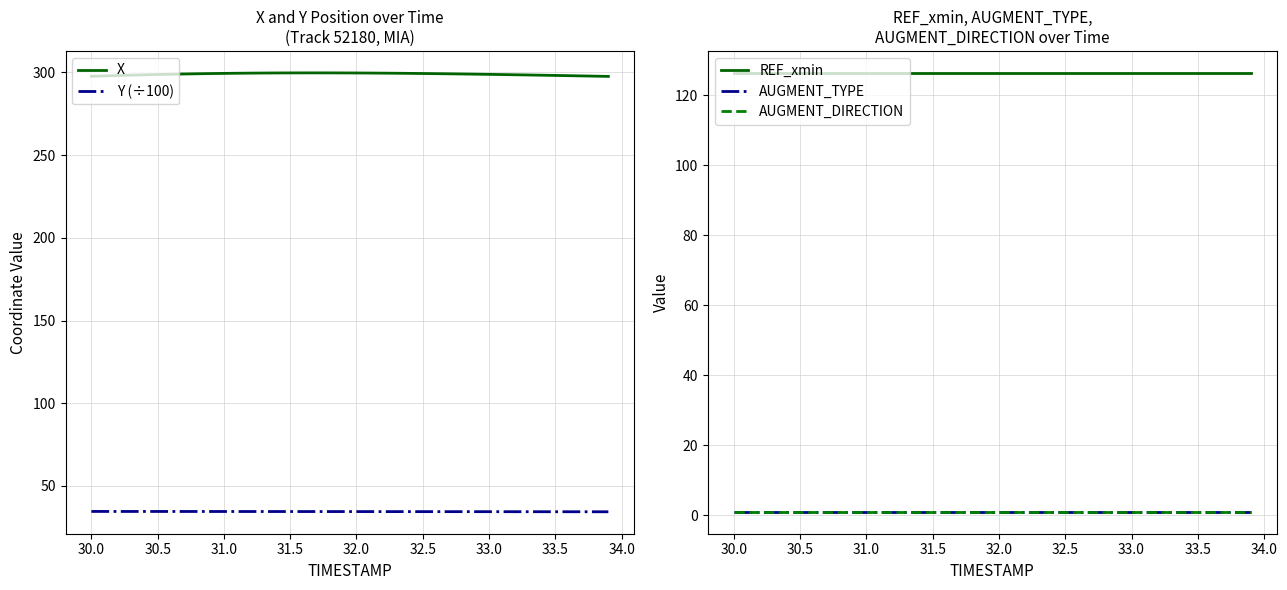

What is the lowest value of the X series?

297.6